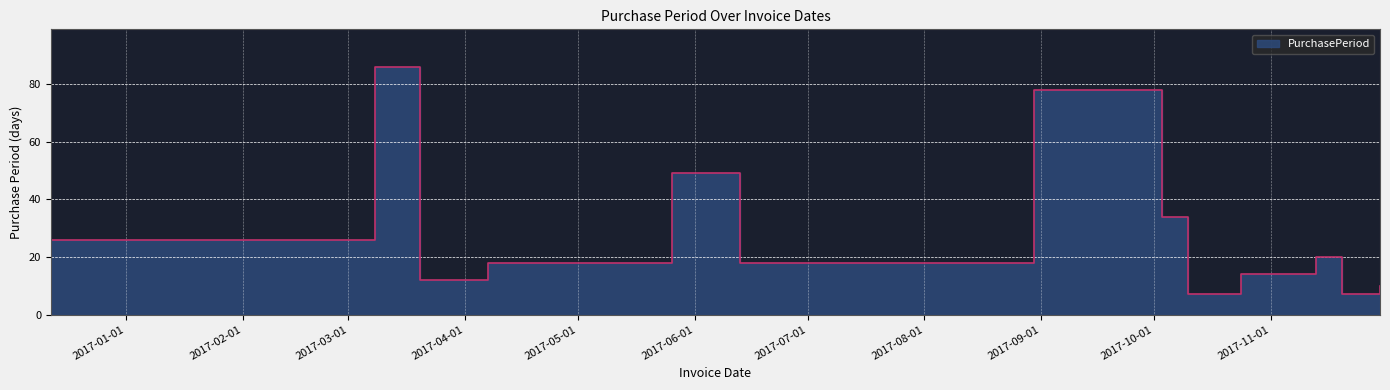

At which category does the data reach its first local peak?

2017-03-08